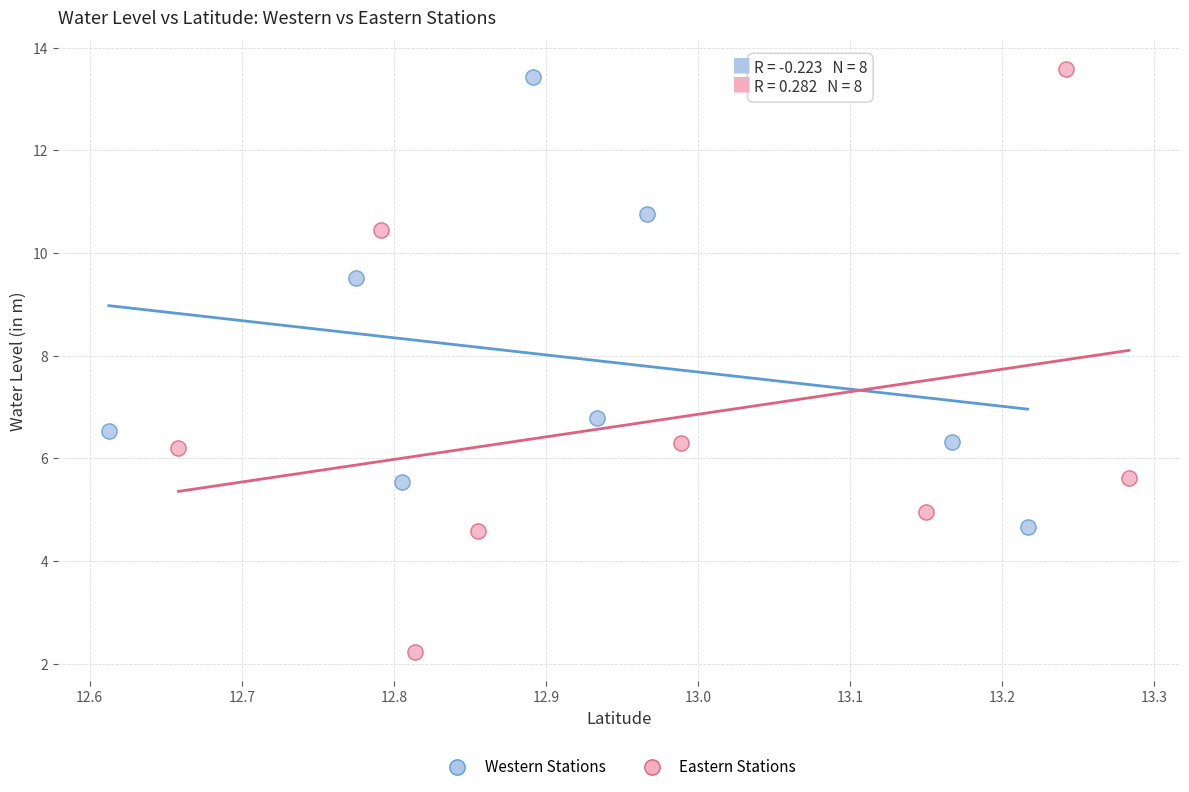

Which series reaches the minimum Y coordinate?

Eastern Stations